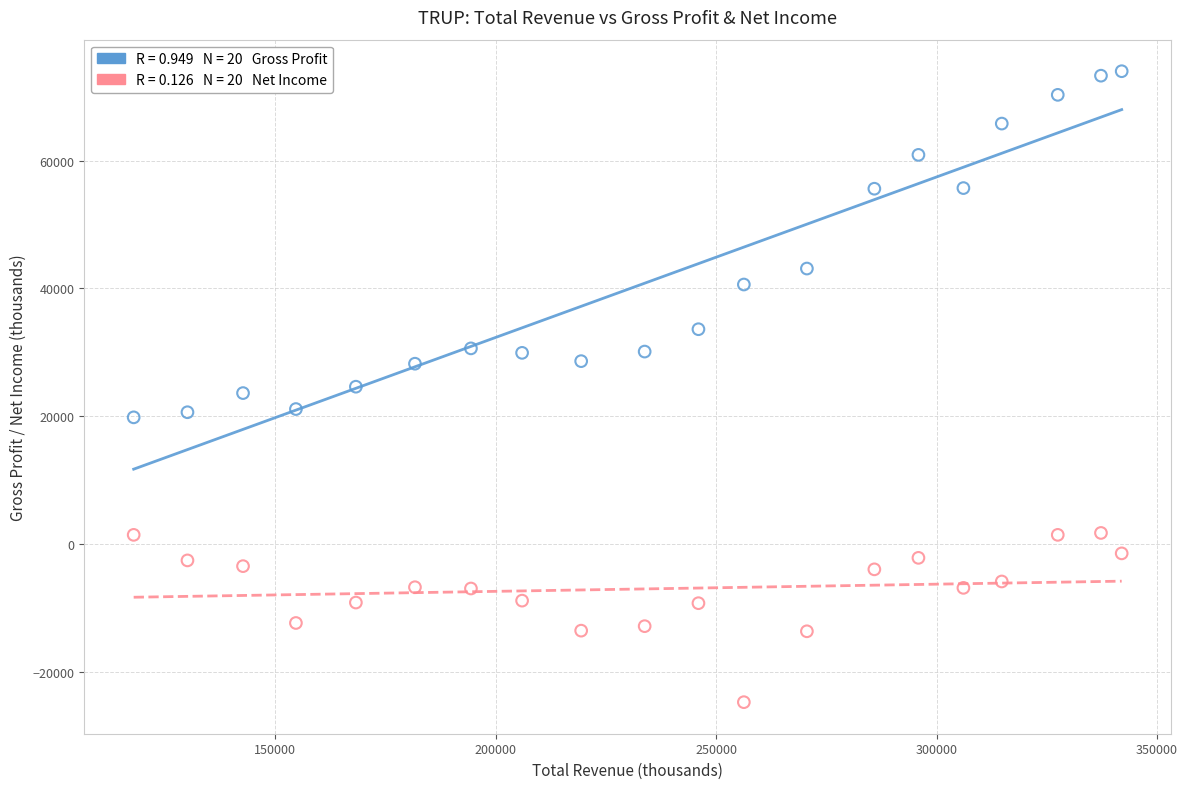

Across all data points, what is the range of Y values (max minus min)?

98800